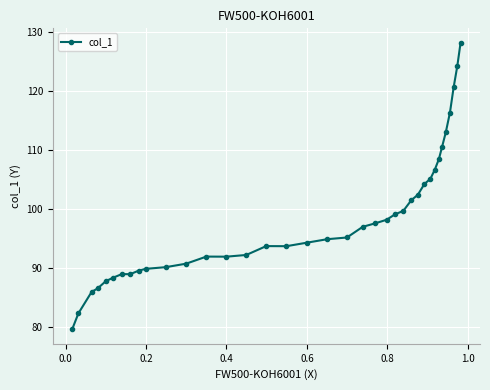

How many lines are shown in the chart?

1